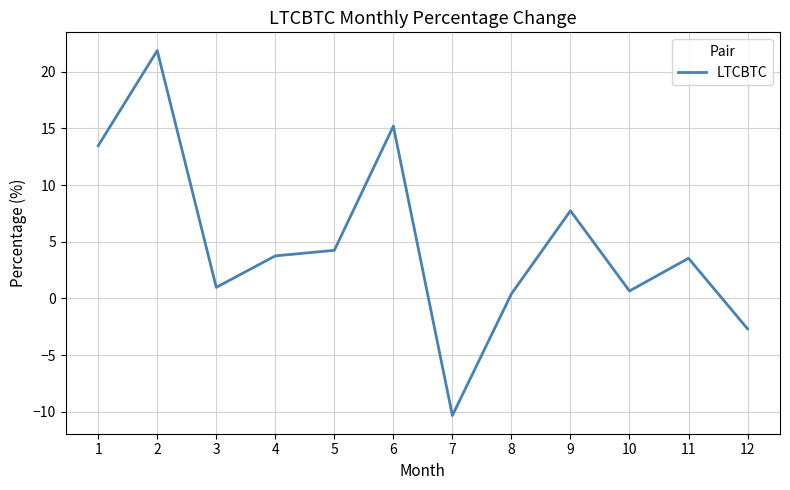

Reading left to right, extract all data points from this chart.

13.5	21.9	1.0	3.8	4.2	15.2	-10.3	0.4	7.7	0.7	3.5	-2.7